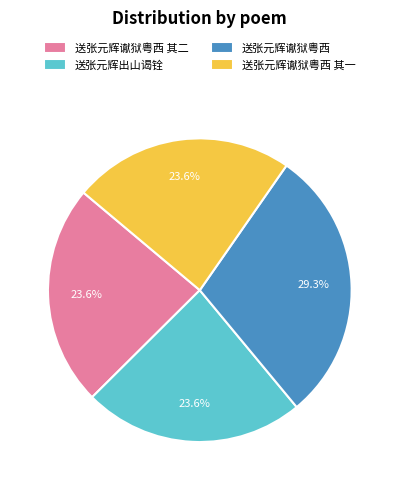

To the nearest percent, what is the difference between the 送张元辉谳狱粤西 其二 and 送张元辉谳狱粤西 slice percentages?

6%